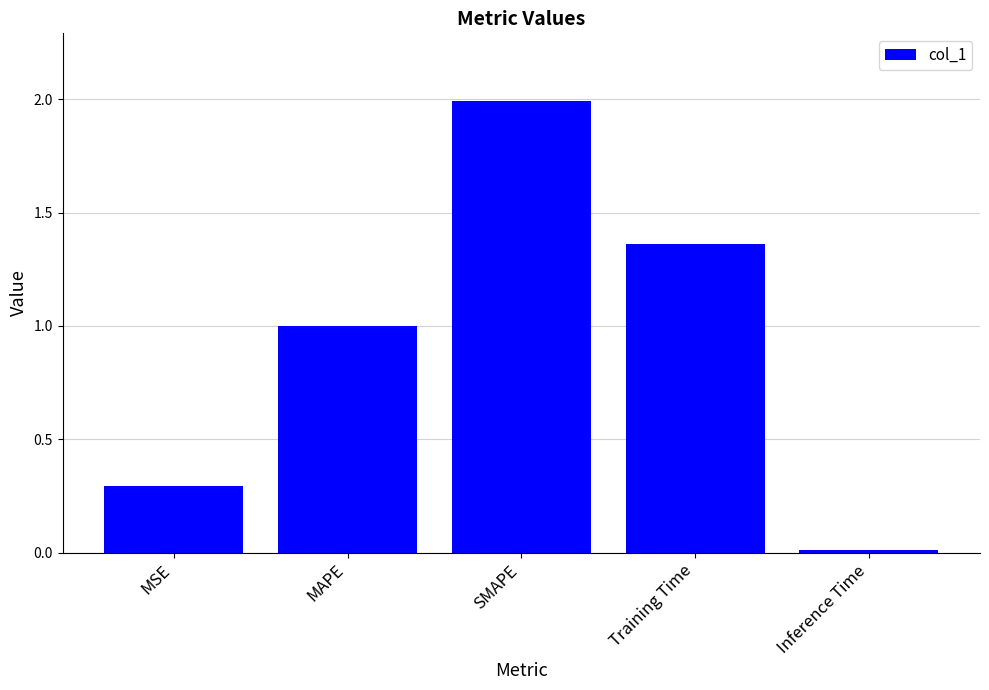

Which label corresponds to the largest value in the chart?

SMAPE